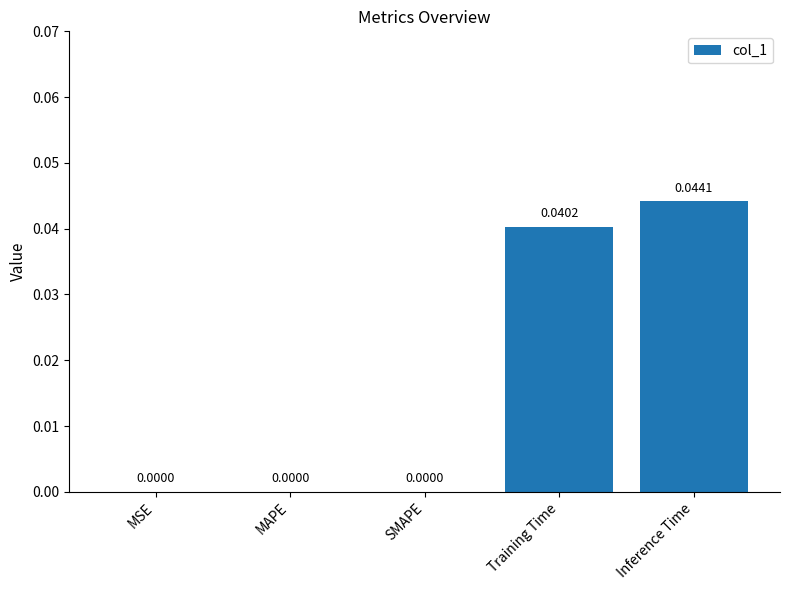

True or false: the data shows 0.0 at SMAPE.

True